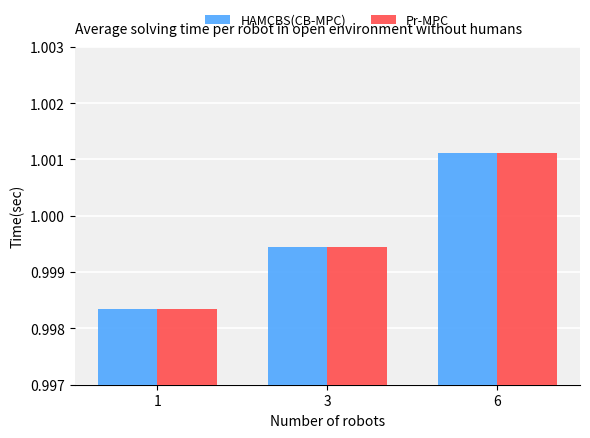

At which category does the chart reach its peak across all series?

6